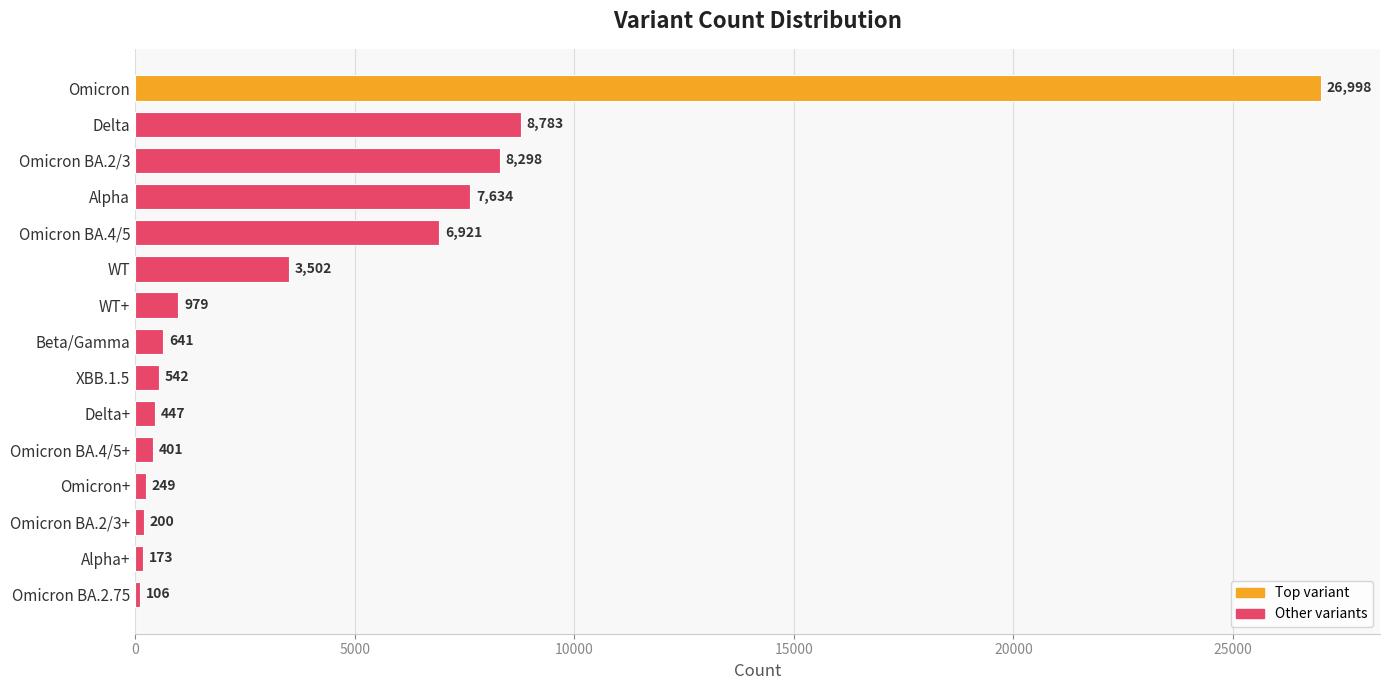

What is the value of the 7th bar from the top?

979